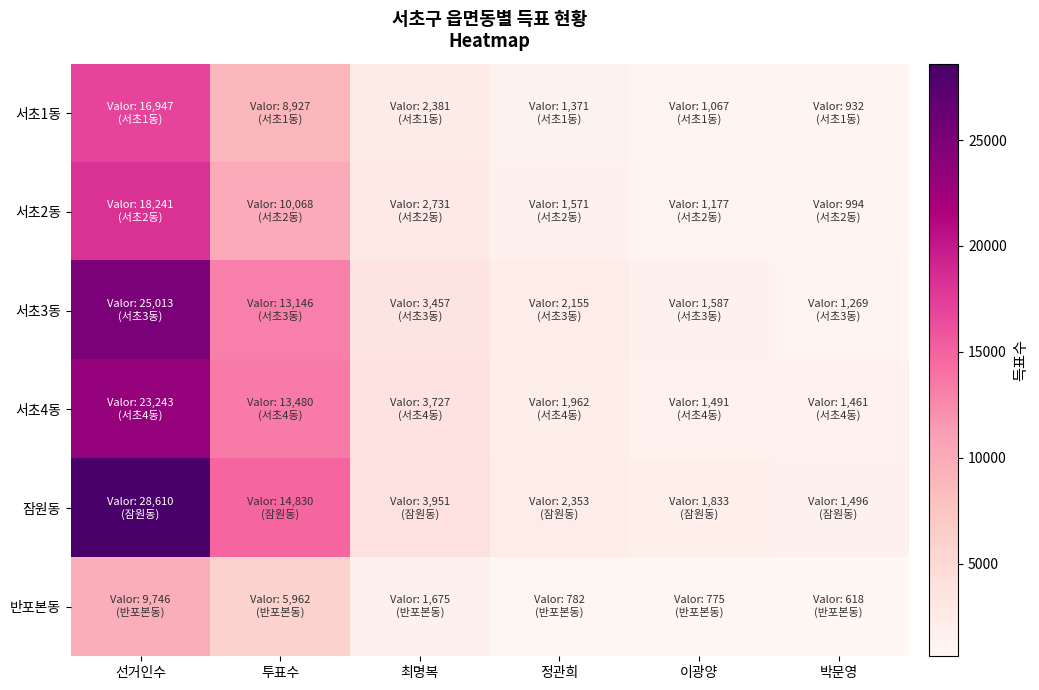

Reading right to left, transcribe all the data shown in this chart.

서초1동: 박문영=932	이광양=1067	정관희=1371	최명복=2381	투표수=8927	선거인수=16947
서초2동: 박문영=994	이광양=1177	정관희=1571	최명복=2731	투표수=10068	선거인수=18241
서초3동: 박문영=1269	이광양=1587	정관희=2155	최명복=3457	투표수=13146	선거인수=25013
서초4동: 박문영=1461	이광양=1491	정관희=1962	최명복=3727	투표수=13480	선거인수=23243
잠원동: 박문영=1496	이광양=1833	정관희=2353	최명복=3951	투표수=14830	선거인수=28610
반포본동: 박문영=618	이광양=775	정관희=782	최명복=1675	투표수=5962	선거인수=9746